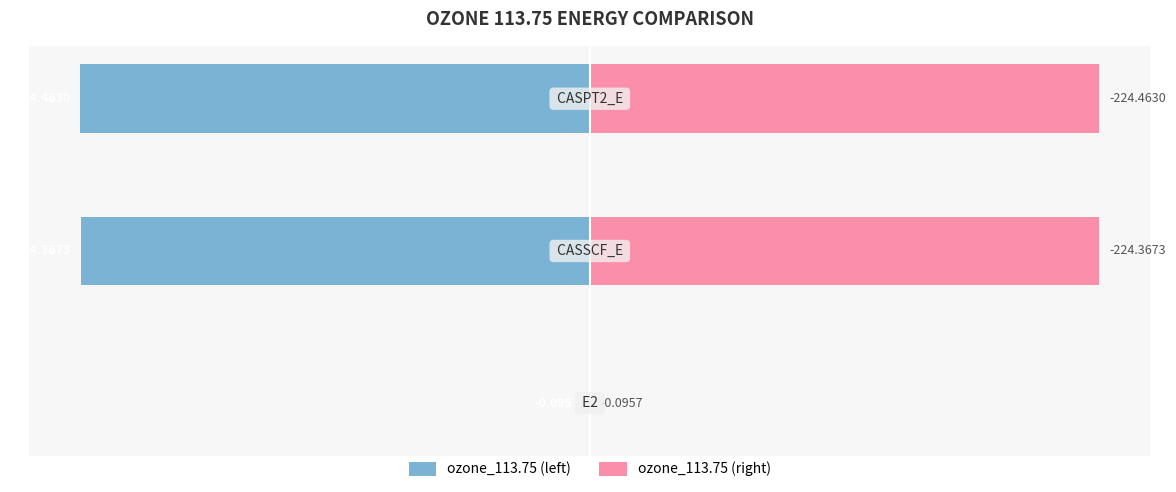

How many bars are there in total?

6